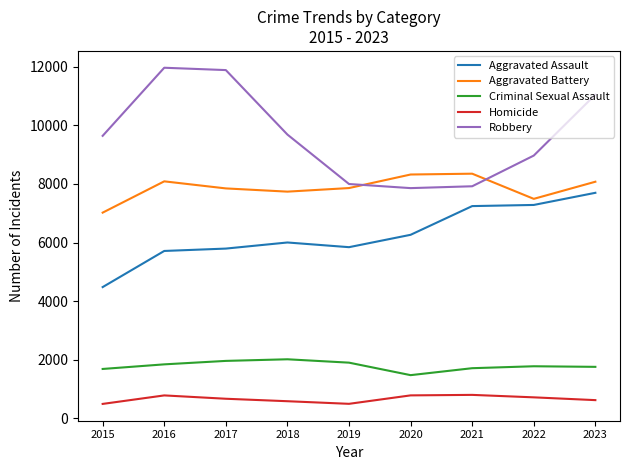

The value of Criminal Sexual Assault at 2016 is 1845. True or false?

True